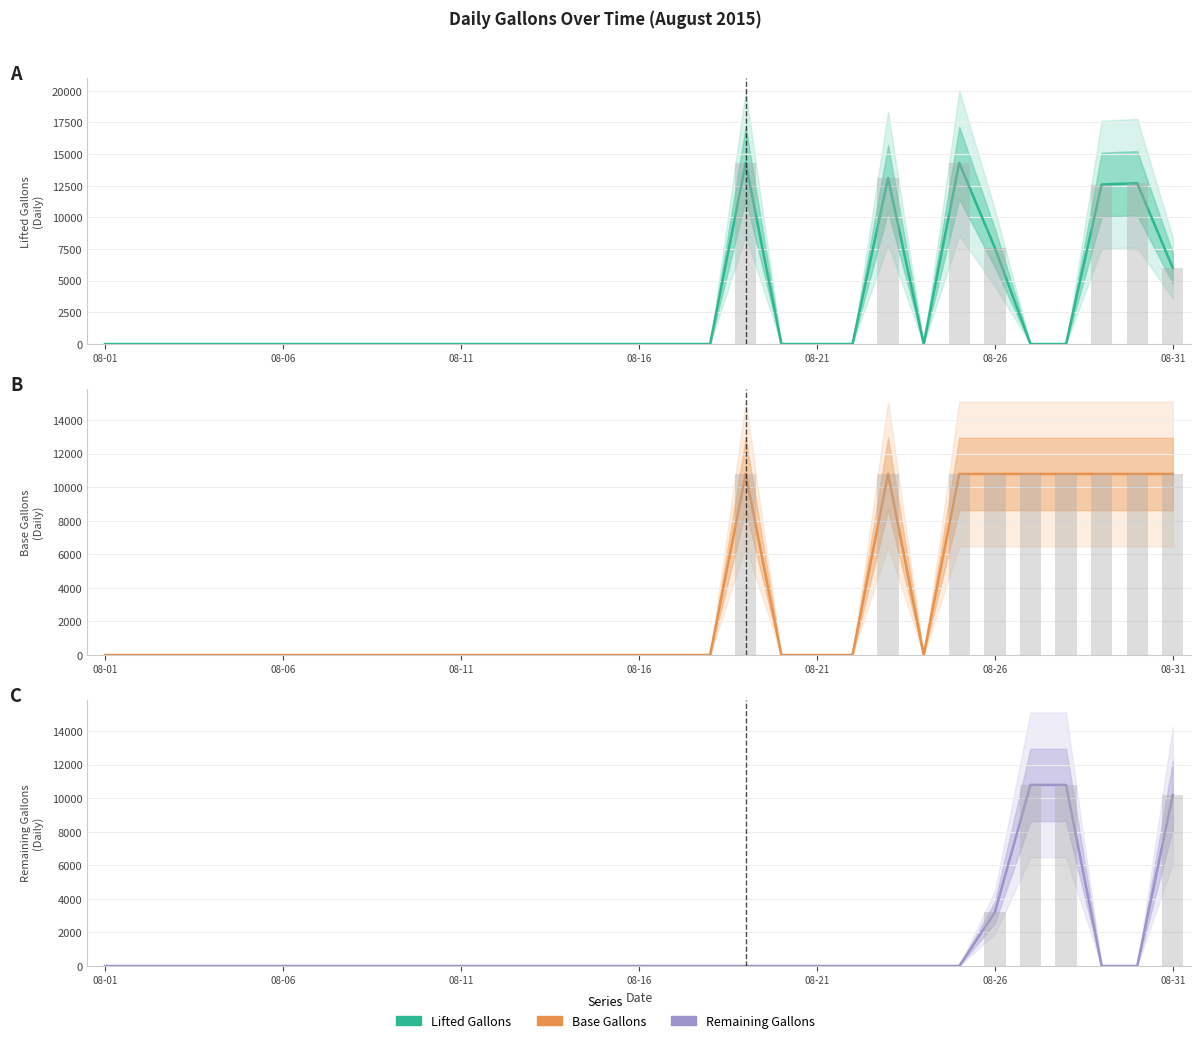

How many data points in Lifted Gallons are above 0?

7